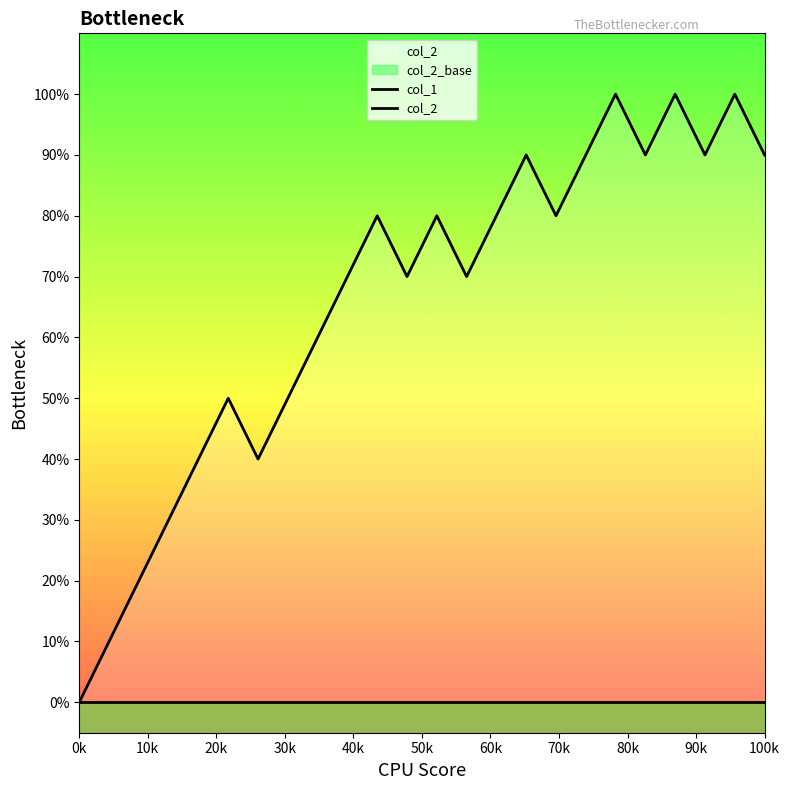

How many lines are shown in the chart?

1